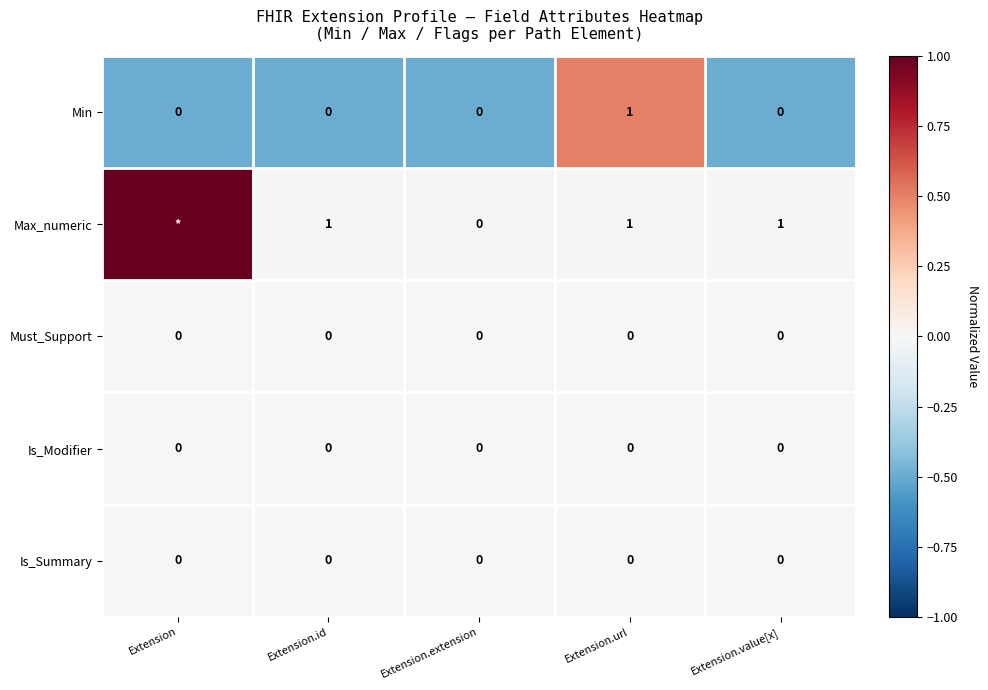

At which label does Min reach its peak?

Extension.url